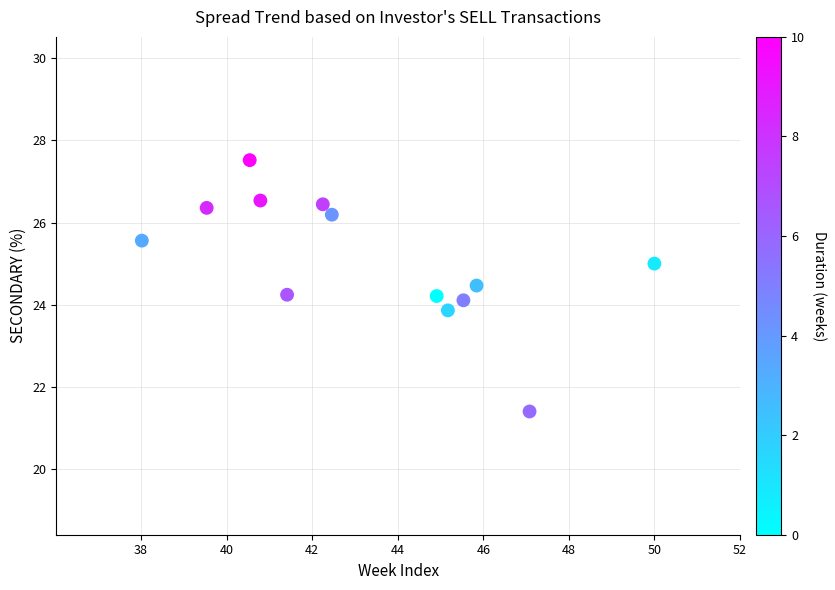

What is the range of Y values (max minus min)?

6.1